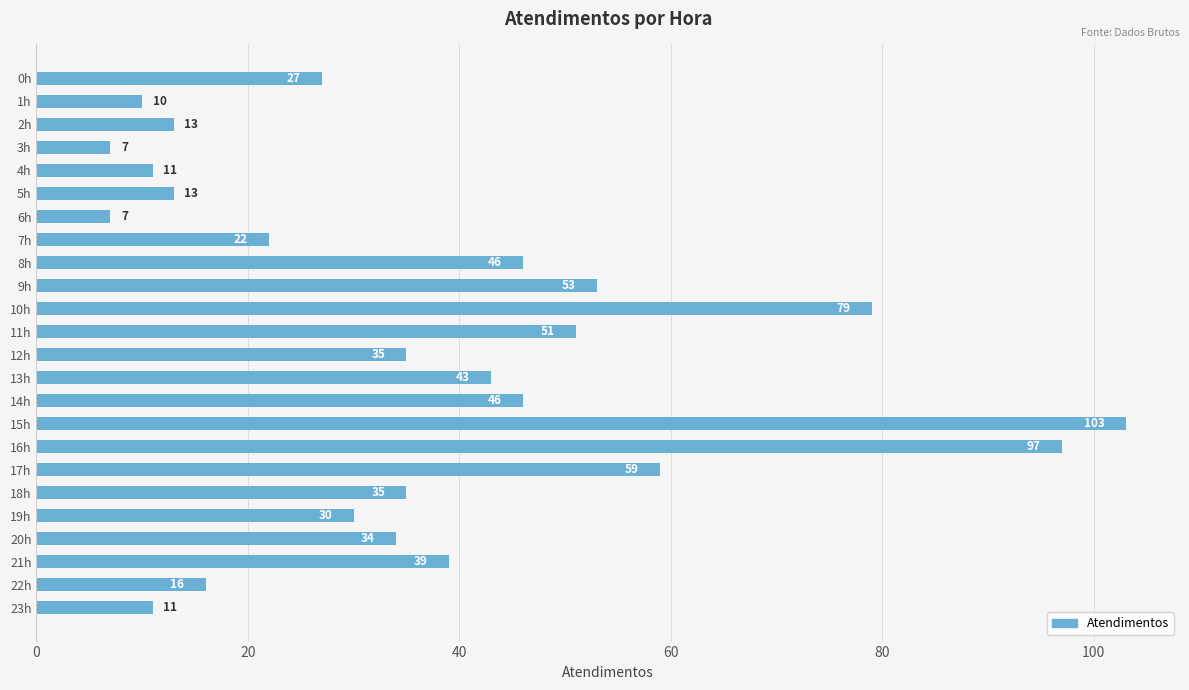

Reading top to bottom, extract all data points from this chart.

0h=27	1h=10	2h=13	3h=7	4h=11	5h=13	6h=7	7h=22	8h=46	9h=53	10h=79	11h=51	12h=35	13h=43	14h=46	15h=103	16h=97	17h=59	18h=35	19h=30	20h=34	21h=39	22h=16	23h=11